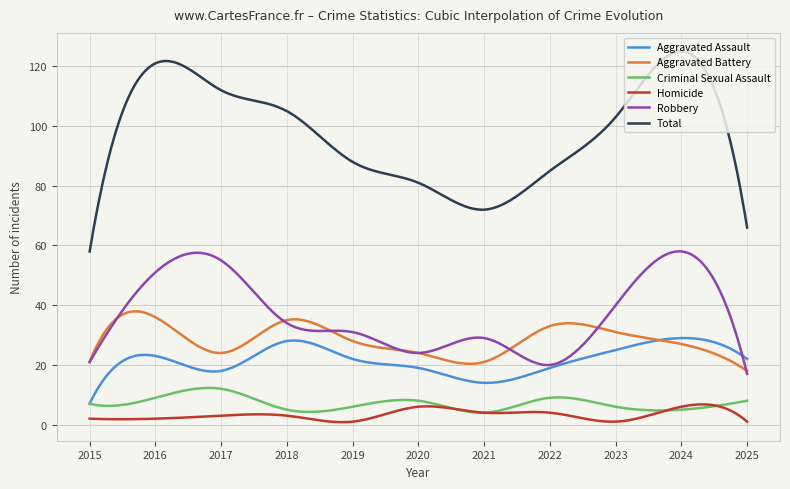

How many lines are shown in the chart?

6